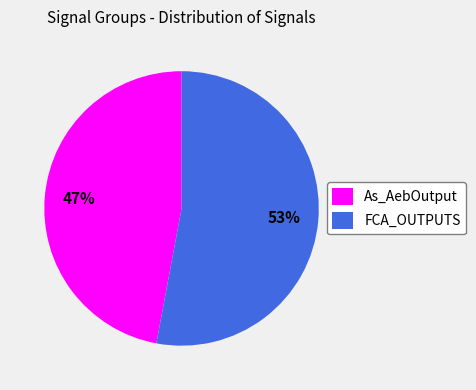

To the nearest percent, what is the average slice percentage?

50%